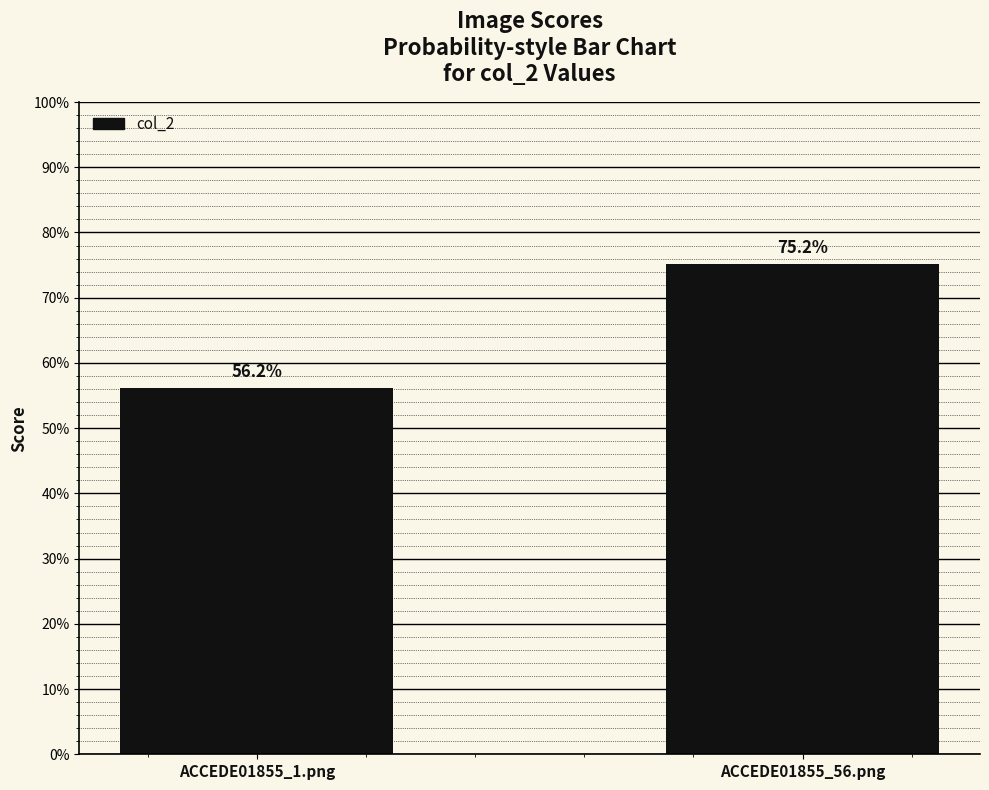

List the labels in order of value, smallest first.

ACCEDE01855_1.png, ACCEDE01855_56.png